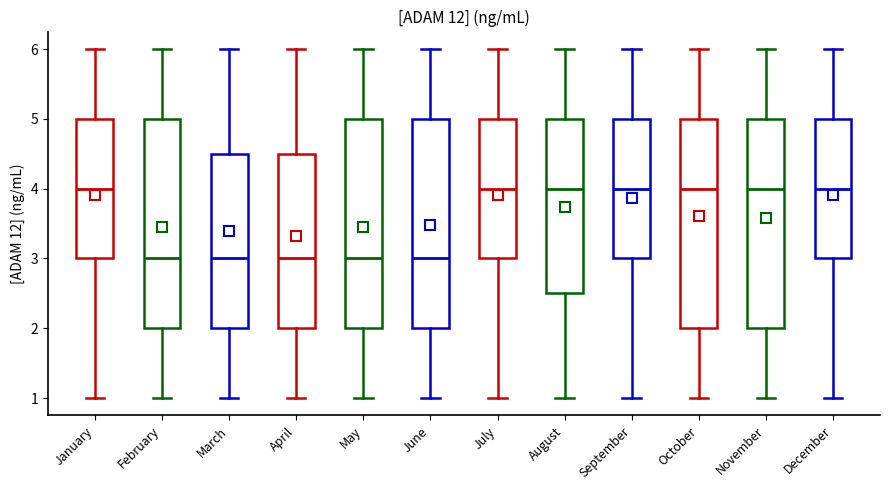

Where does the median line of the box for January sit on the y-axis? The values are not printed on the chart, so give them approximately, as read against the axis.

4.0